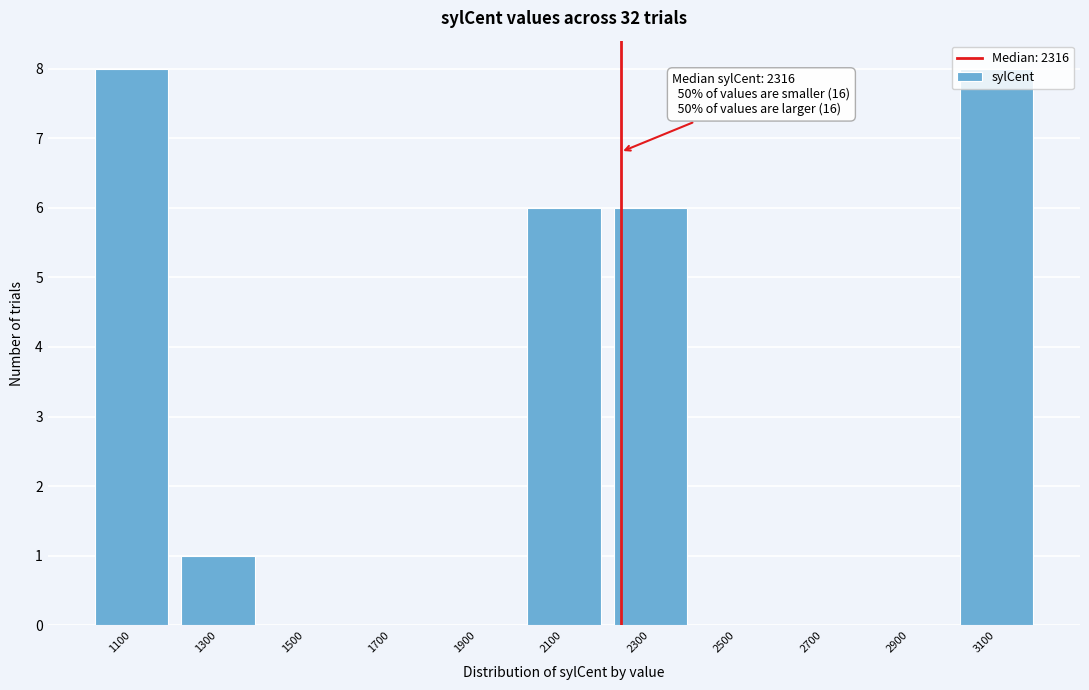

What is the change in value from 1500 to 2300?

+6